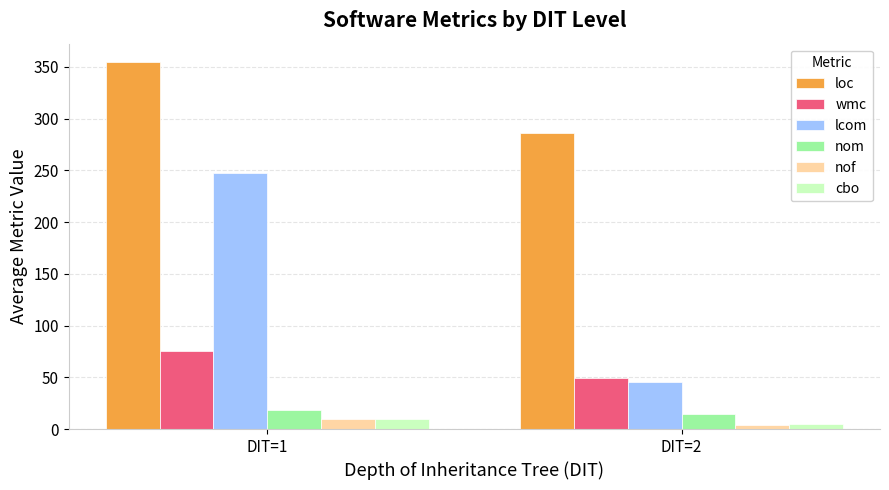

What is the difference between the maximum and minimum values in the nom series?

3.5